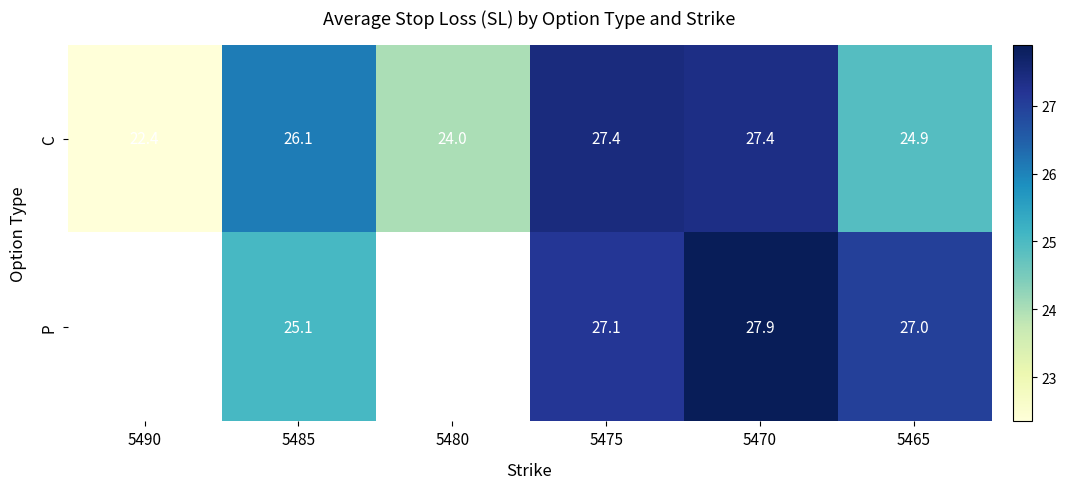

True or false: C has a value of 41.3 at 5465.

False